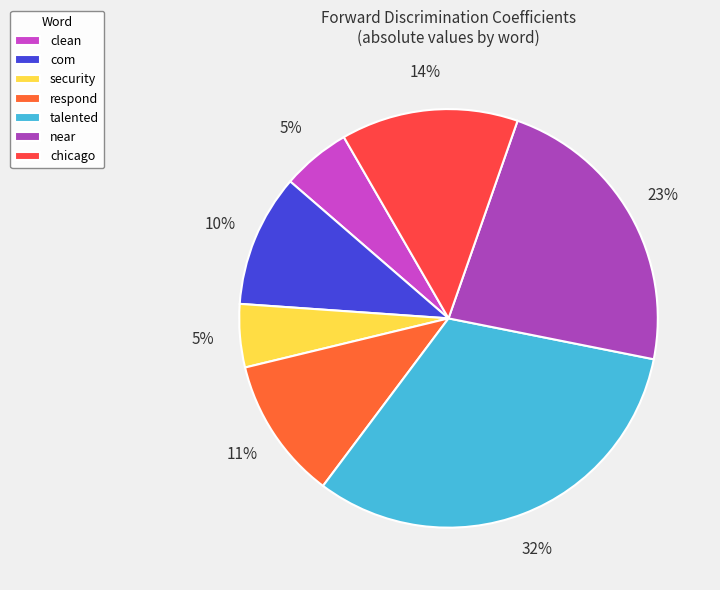

Count the number of slices in the pie.

7